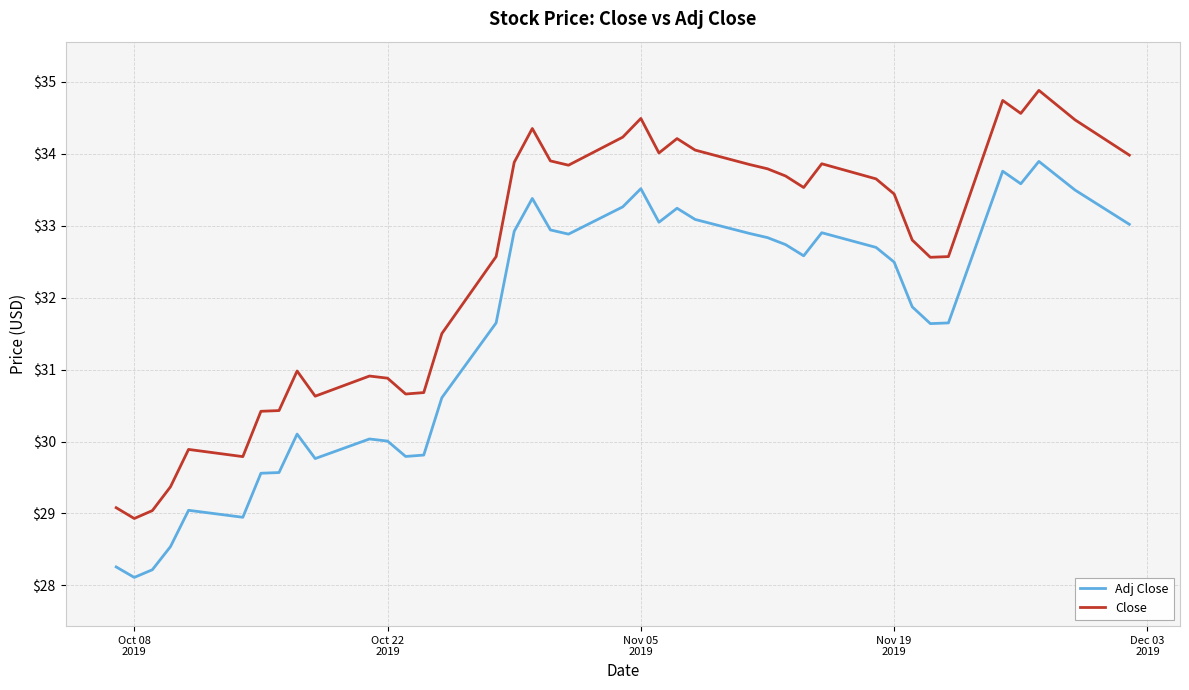

Which series has the largest total across all categories?

Close